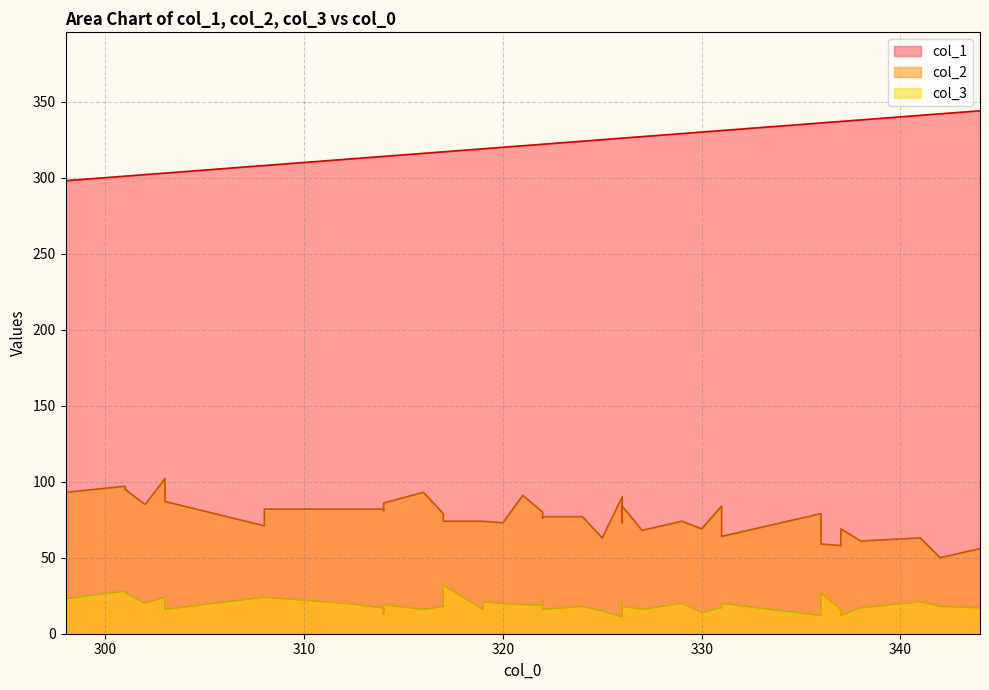

True or false: col_2 and col_1 intersect in this chart.

False